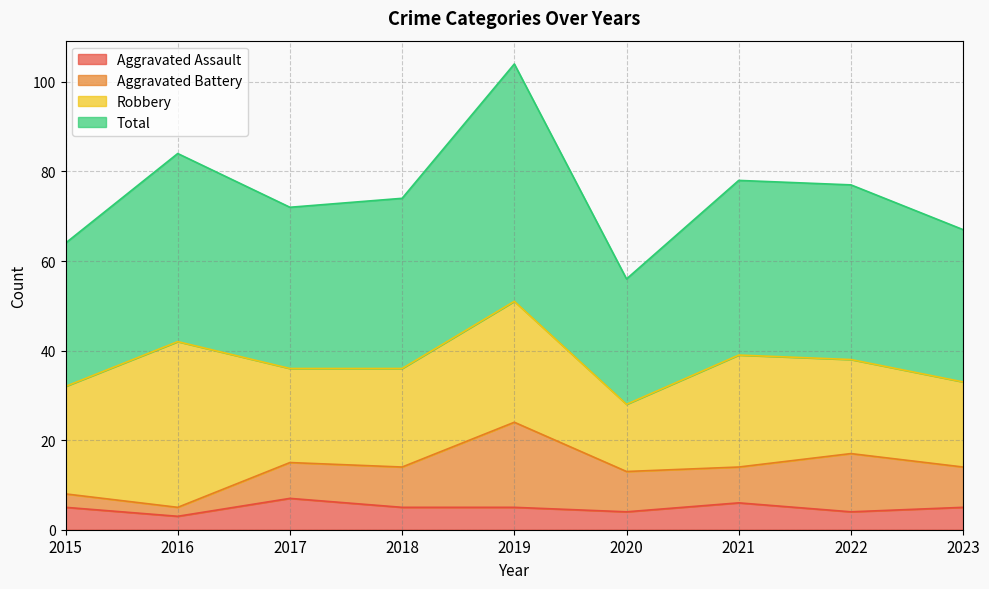

Does the chart display data point markers on the line(s)?

No